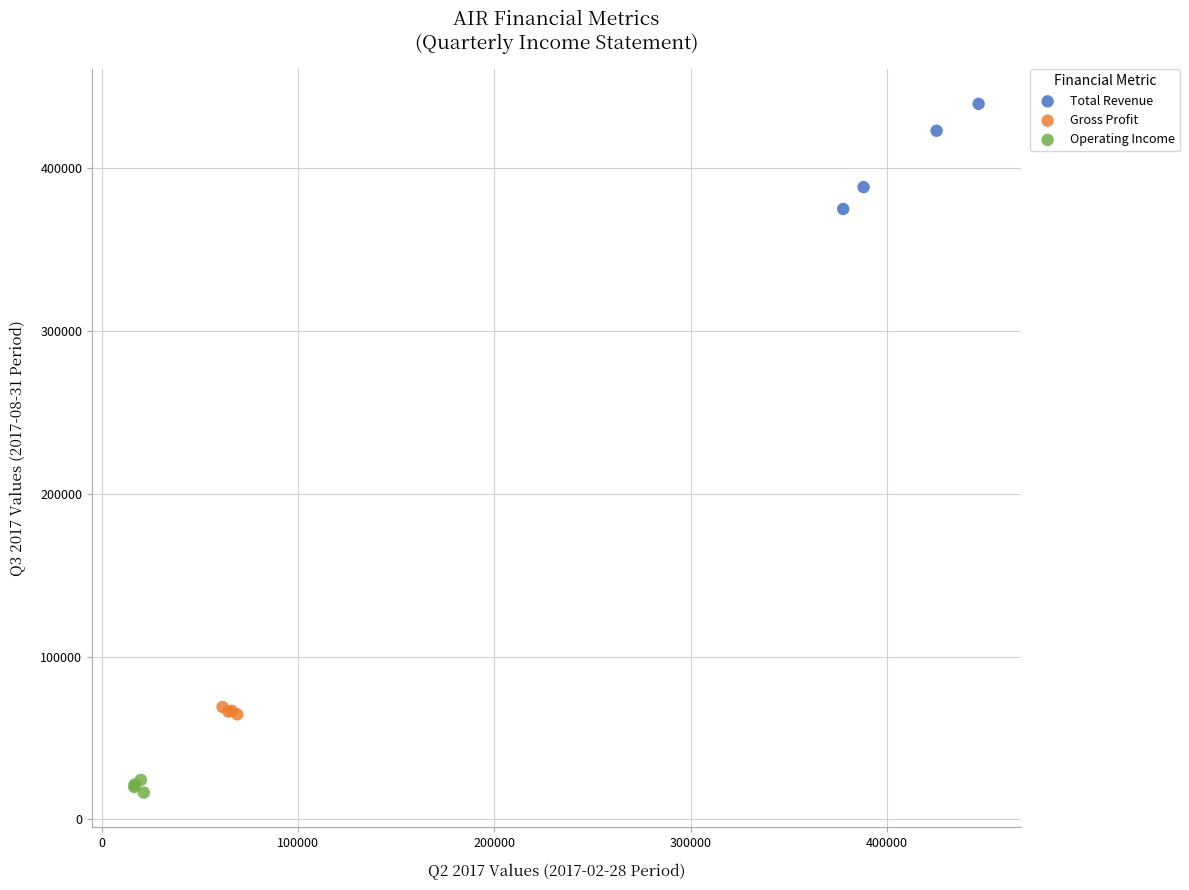

Which series has the widest spread of Y values?

Total Revenue